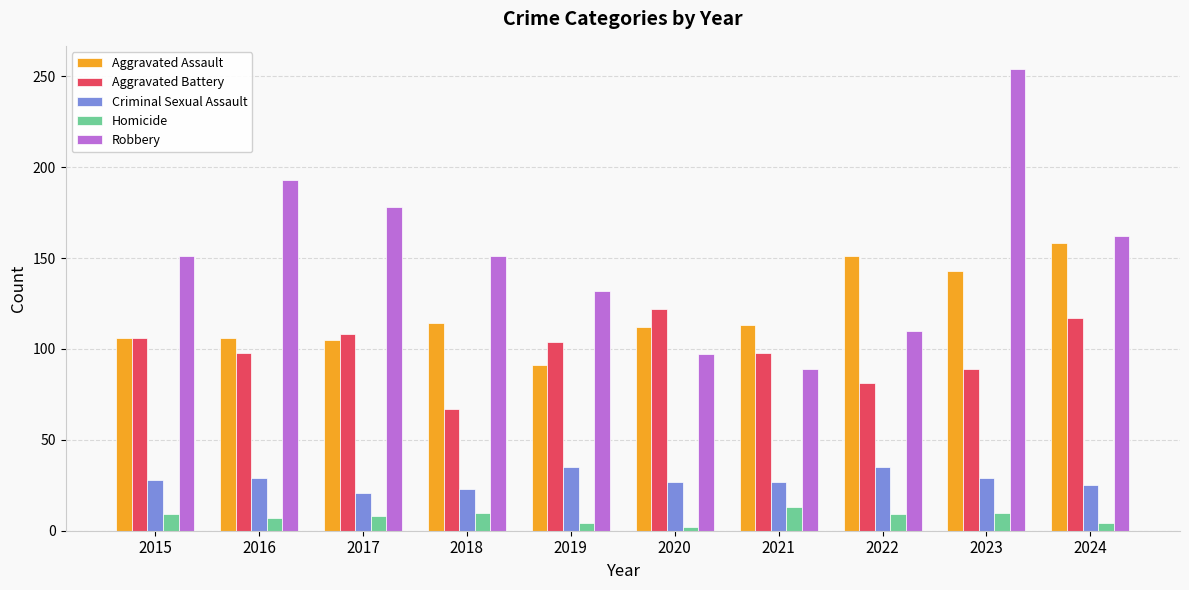

At 2017, list the series in order from largest to smallest.

Robbery, Aggravated Battery, Aggravated Assault, Criminal Sexual Assault, Homicide